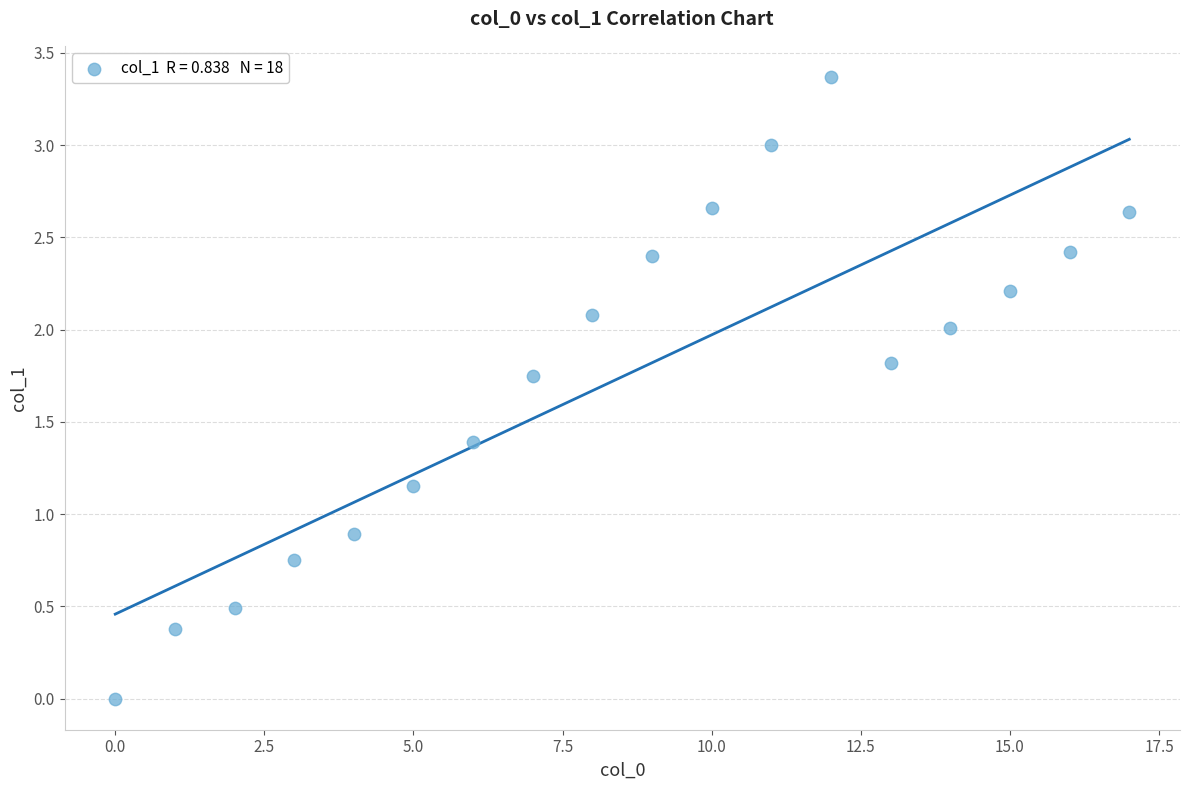

What Y value in the scatter plot is closest to 1?

0.9